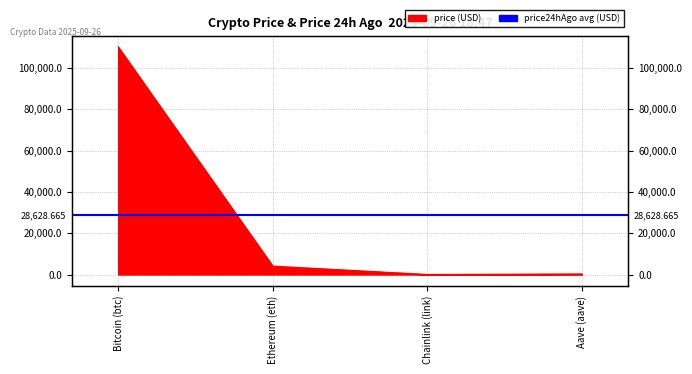

What is the difference between the second highest and minimum values?

4037.0